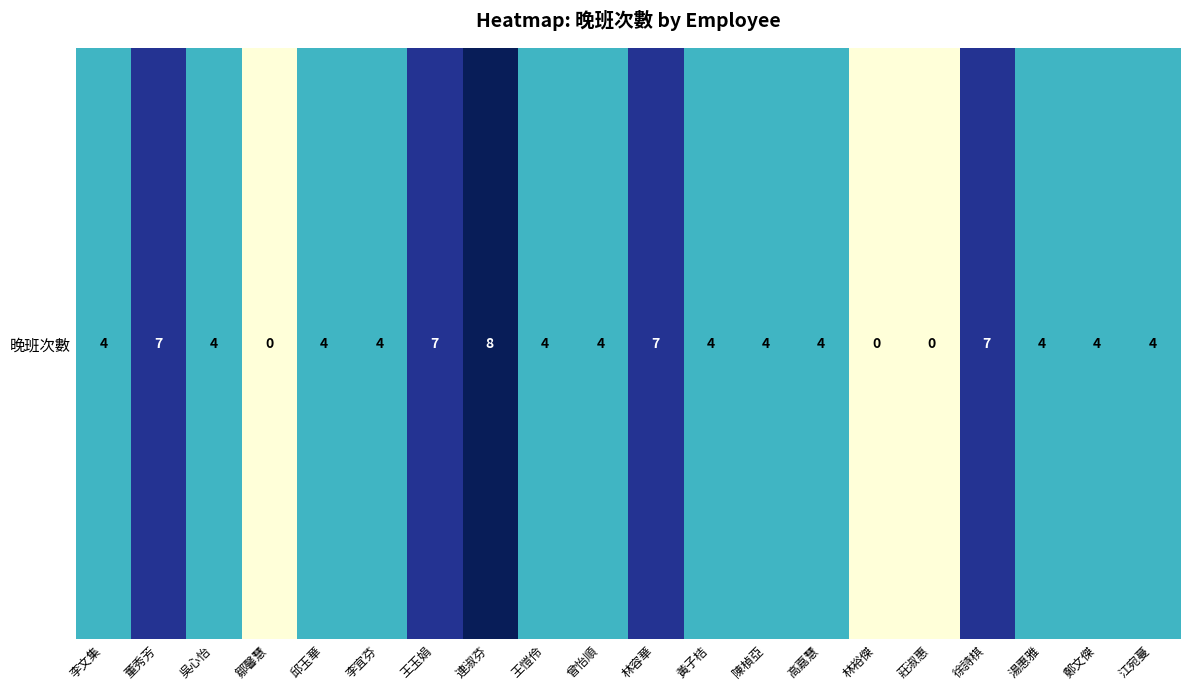

What is the ratio of the value at 邱玉華 to the value at 湯惠雅?

1.0